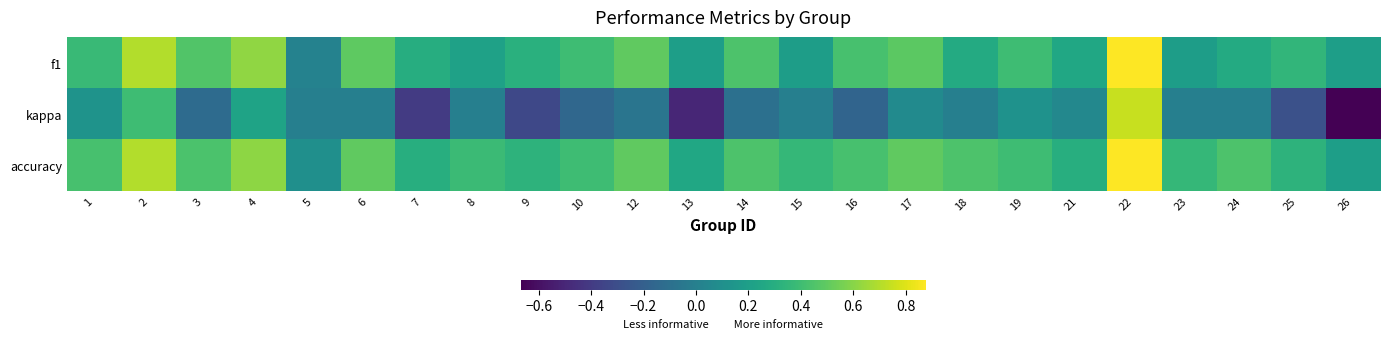

Reading right to left, list all the values displayed in this chart.

f1: 26=0.2	25=0.3	24=0.3	23=0.2	22=0.9	21=0.3	19=0.4	18=0.3	17=0.5	16=0.4	15=0.2	14=0.4	13=0.2	12=0.5	10=0.4	9=0.3	8=0.2	7=0.3	6=0.5	5=0.0	4=0.6	3=0.5	2=0.7	1=0.4
kappa: 26=-0.7	25=-0.3	24=0.0	23=0.0	22=0.8	21=0.1	19=0.1	18=0.0	17=0.1	16=-0.2	15=0.0	14=-0.1	13=-0.5	12=-0.1	10=-0.2	9=-0.3	8=0.0	7=-0.4	6=0.0	5=0.0	4=0.2	3=-0.1	2=0.4	1=0.1
accuracy: 26=0.2	25=0.3	24=0.4	23=0.4	22=0.9	21=0.3	19=0.4	18=0.4	17=0.5	16=0.4	15=0.4	14=0.4	13=0.2	12=0.5	10=0.4	9=0.3	8=0.4	7=0.3	6=0.5	5=0.1	4=0.6	3=0.4	2=0.7	1=0.4